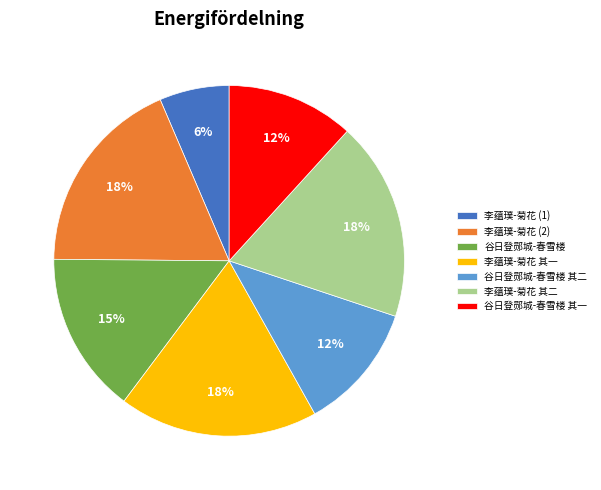

Count the number of slices in the pie.

7